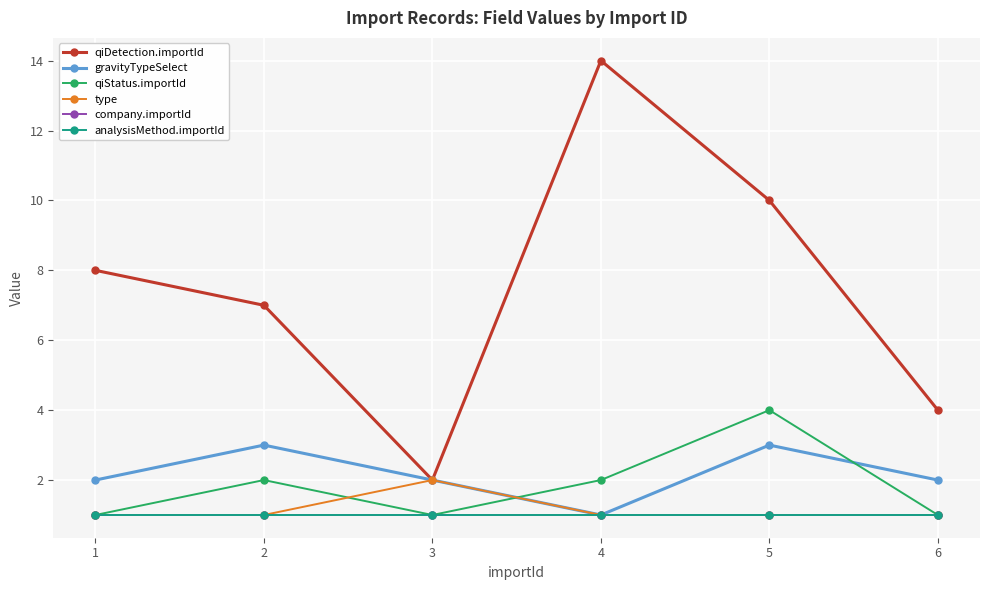

Does the chart have visible grid lines?

Yes